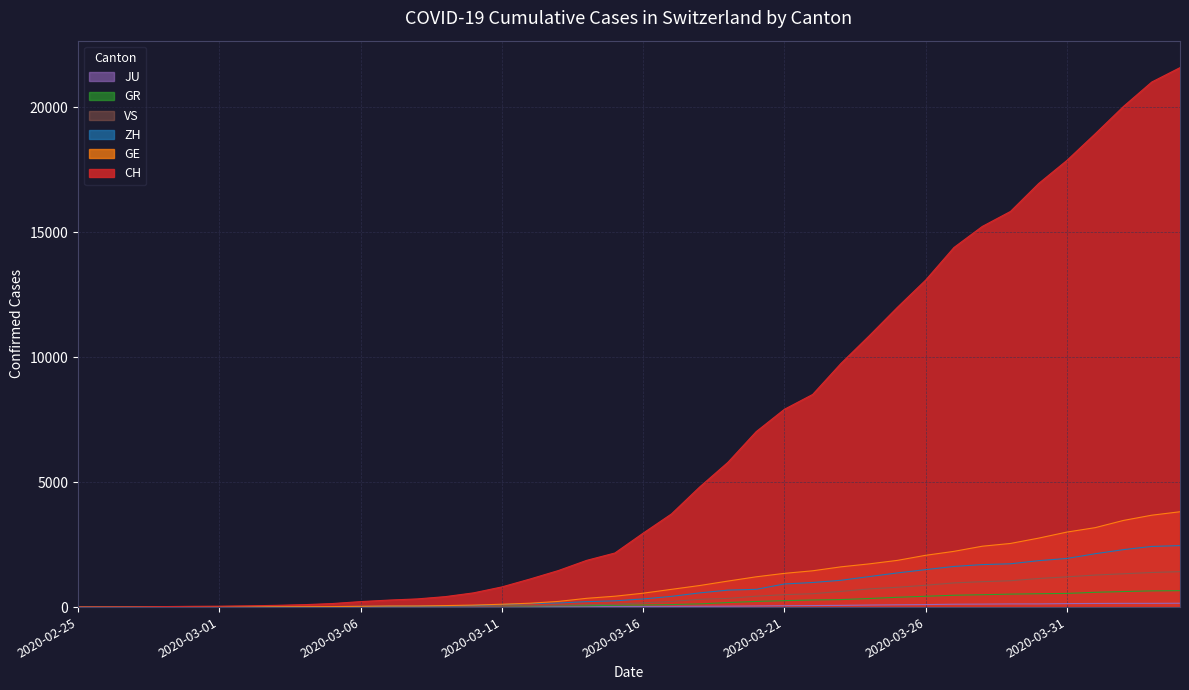

Count the number of categories in the chart.

40